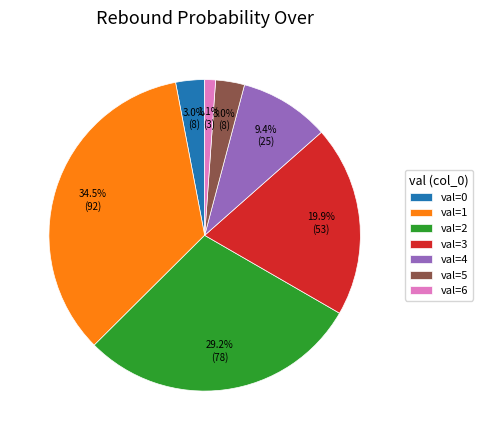

Which category has the smallest portion of the pie?

val=6